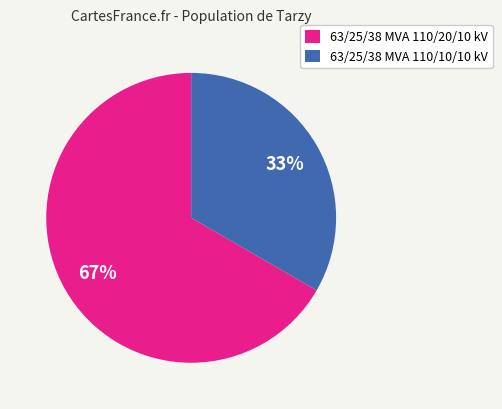

How many segments does this pie chart have?

2